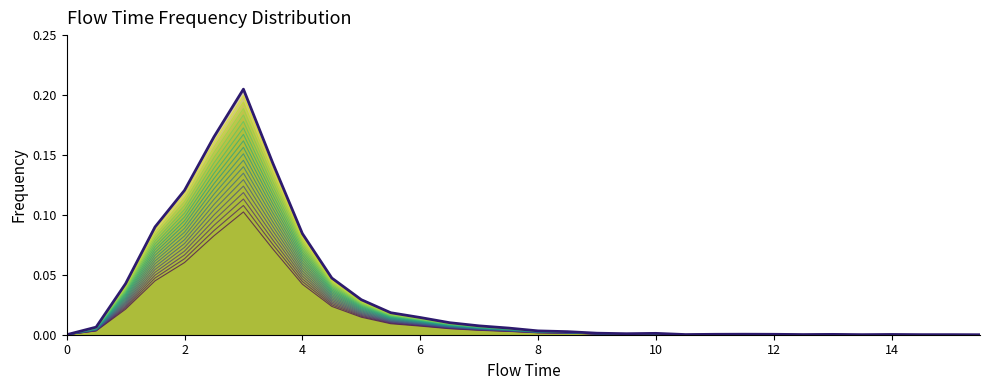

What is the difference between the values at 2.5 and 0.0?

0.1